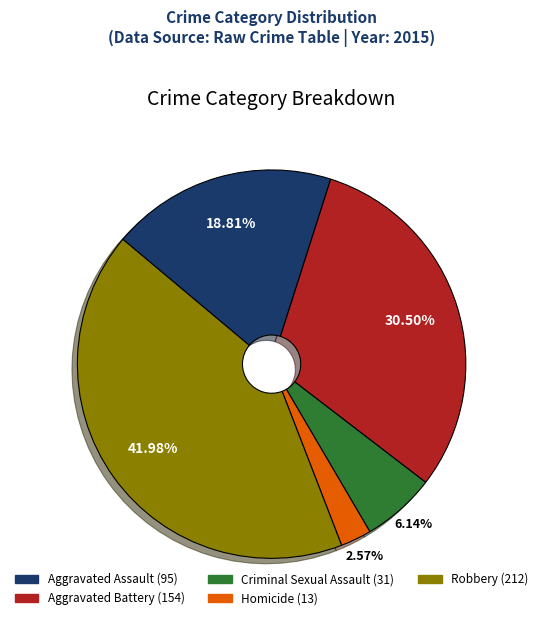

How many segments does this pie chart have?

5